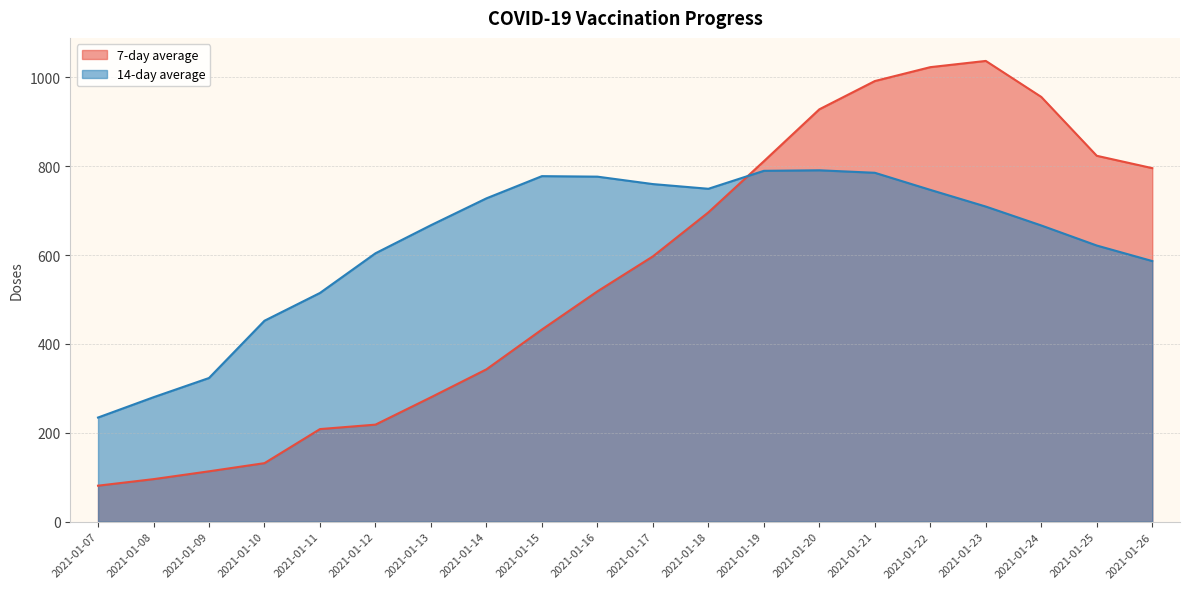

How many values in the 14-day average series are below 709?

10